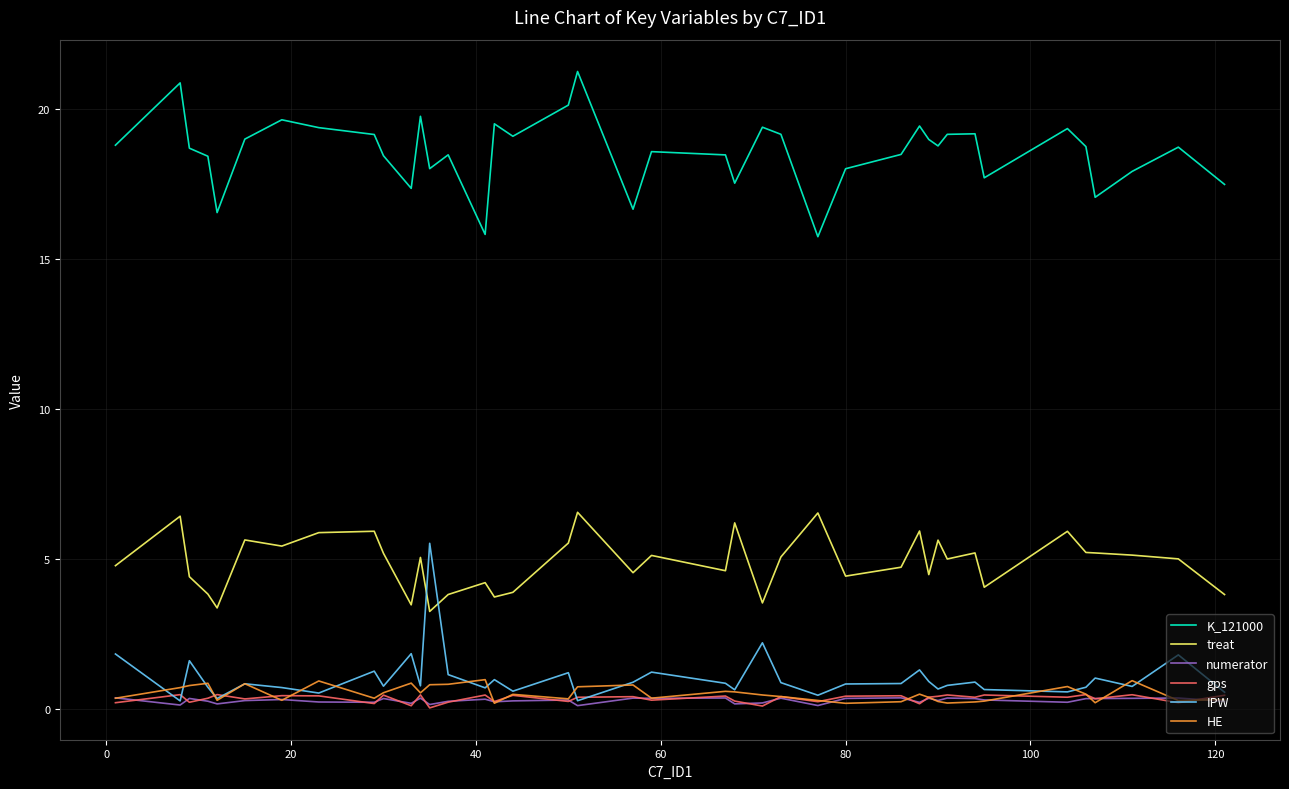

True or false: K_121000 and numerator intersect in this chart.

False